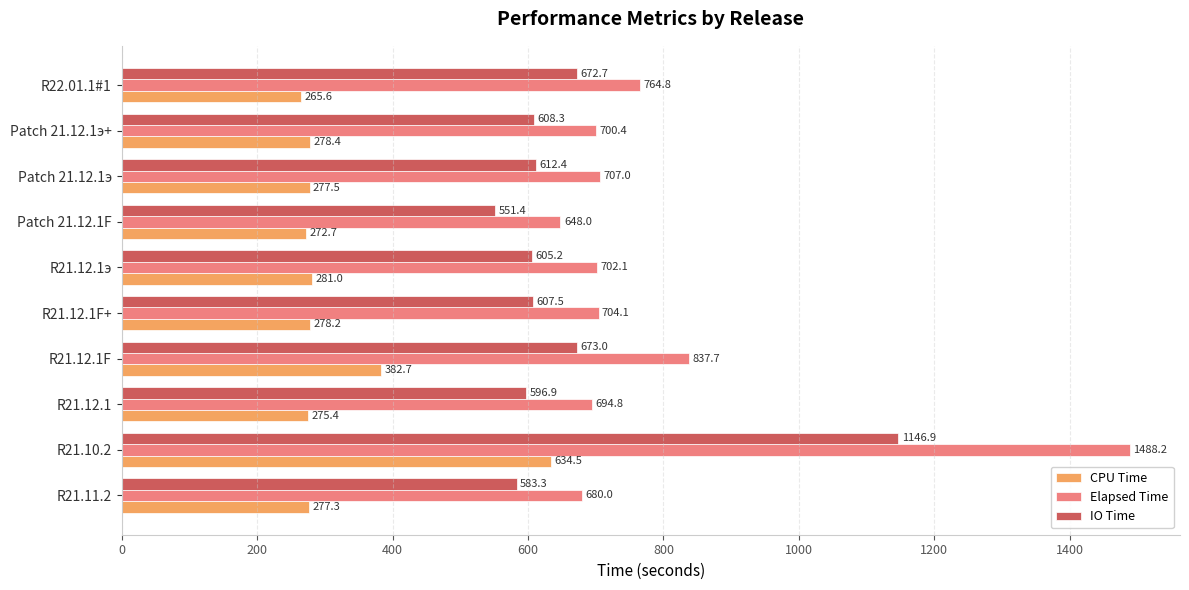

Which series has the largest total across all categories?

Elapsed Time